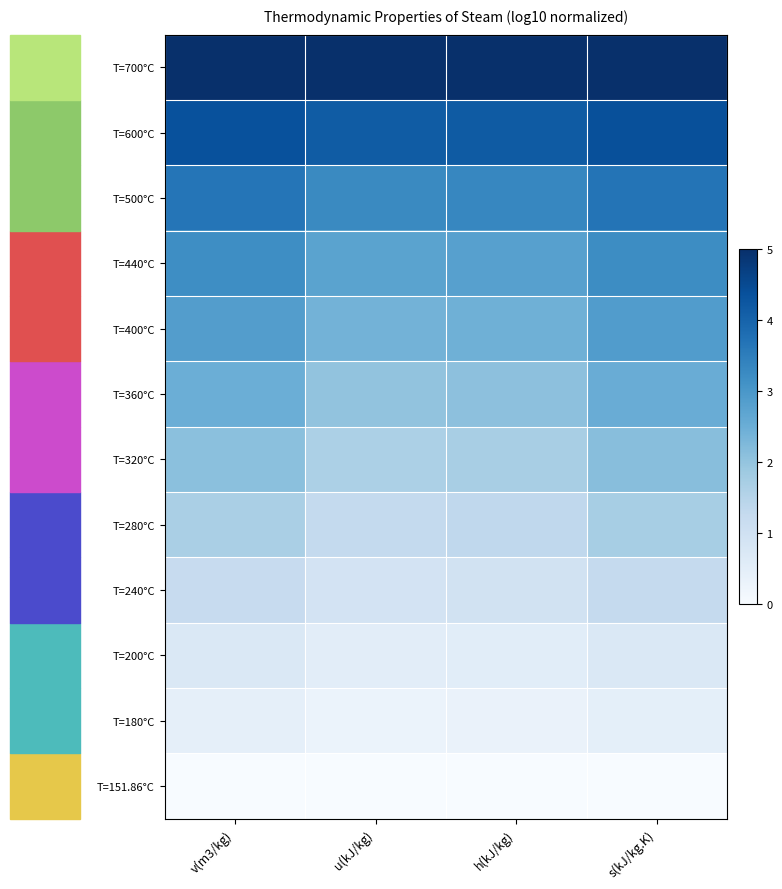

What is the maximum value shown in the chart?

1.0